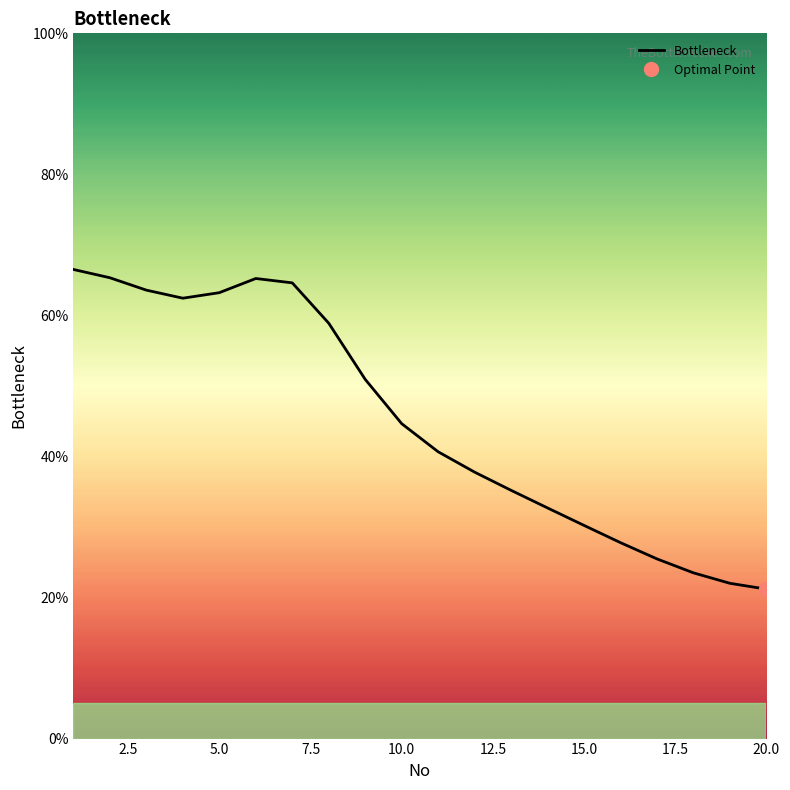

What is the difference between the maximum and minimum values?

45.3